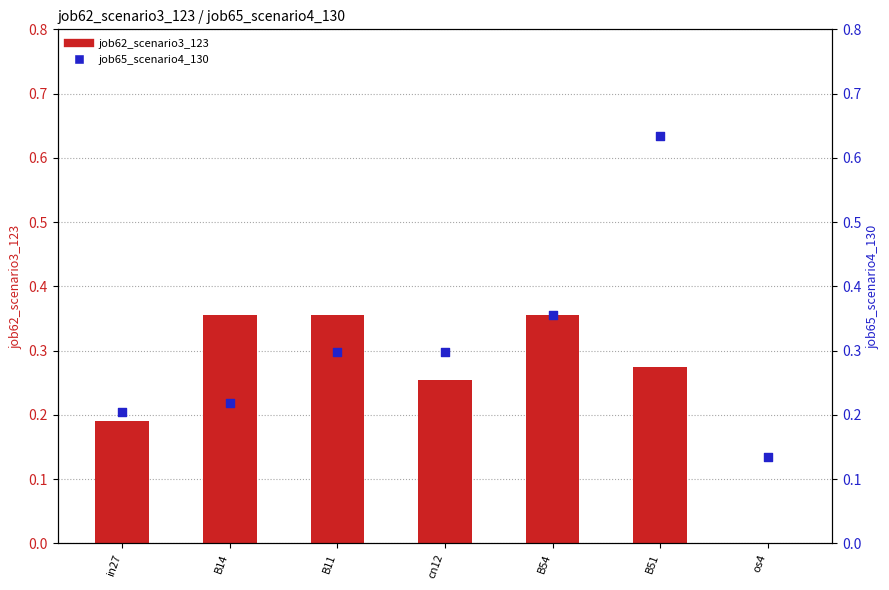

Is the value of job62_scenario3_123 at B11 greater than the value of job65_scenario4_130 at cn12?

Yes